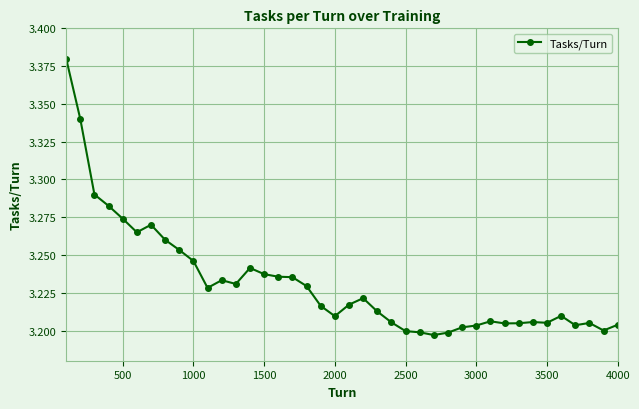

True or false: the data has more than 1 interior local peaks.

True